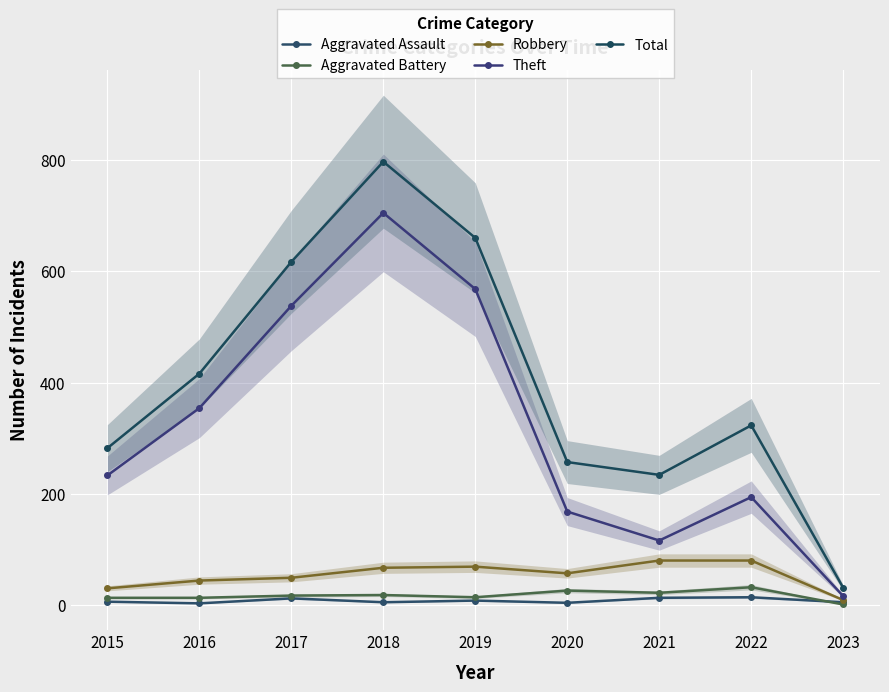

Between 2016 and 2017, which series saw the biggest shift?

Total